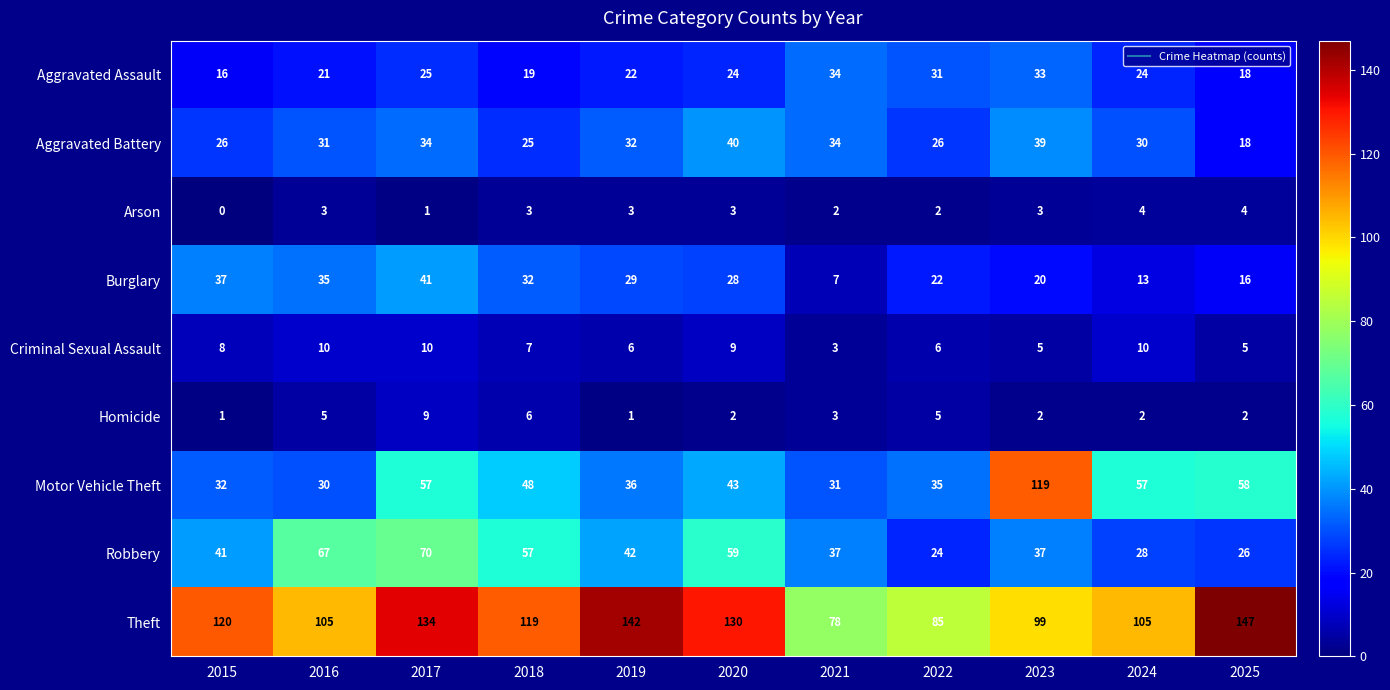

Read the Robbery value at 2024, to the nearest 5.

30